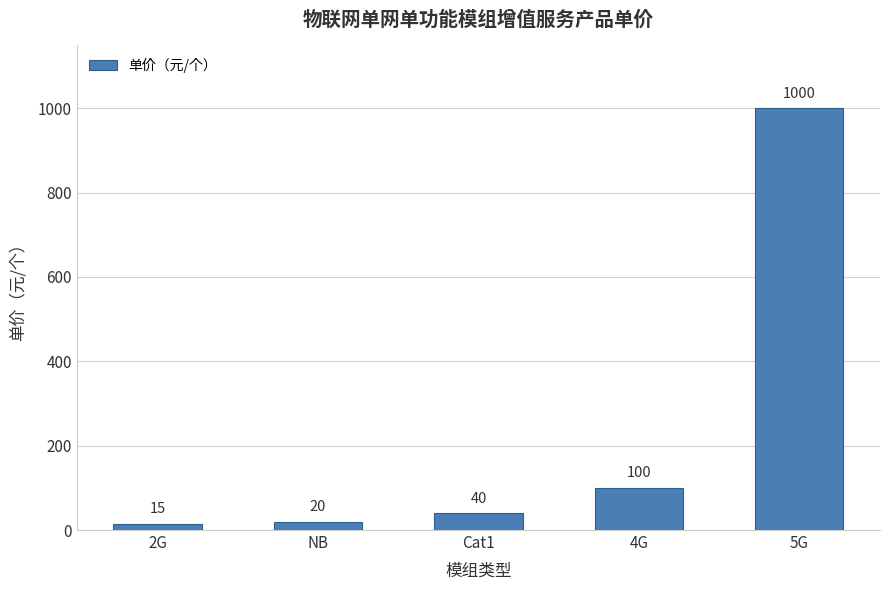

Is it true that the value at 5G is 1000?

True